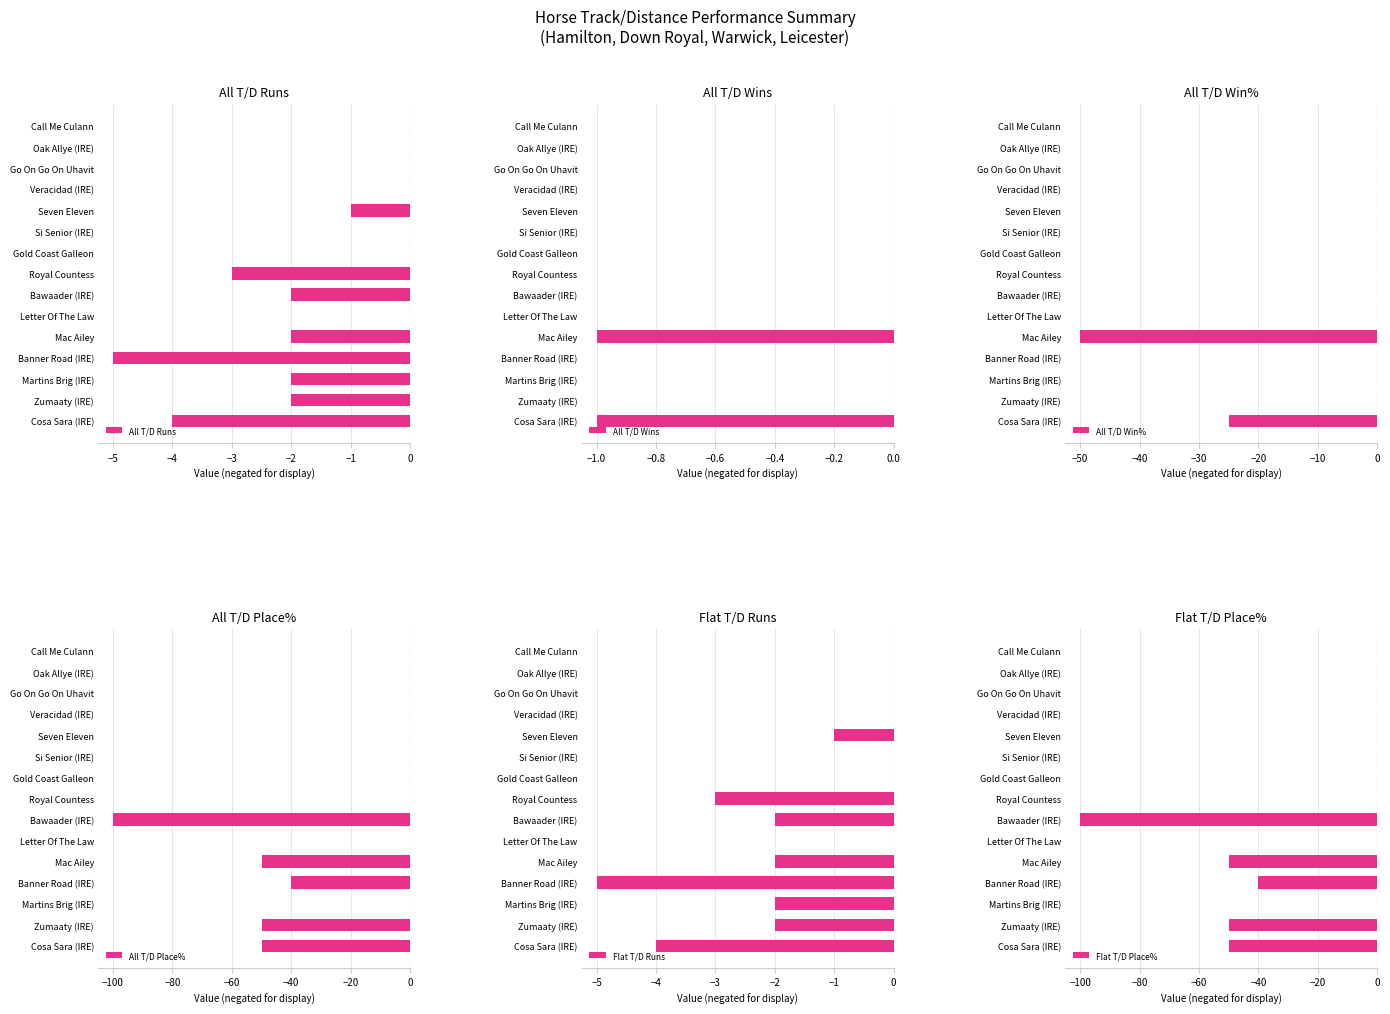

True or false: All T/D Runs has a value of -1 at Seven Eleven.

True